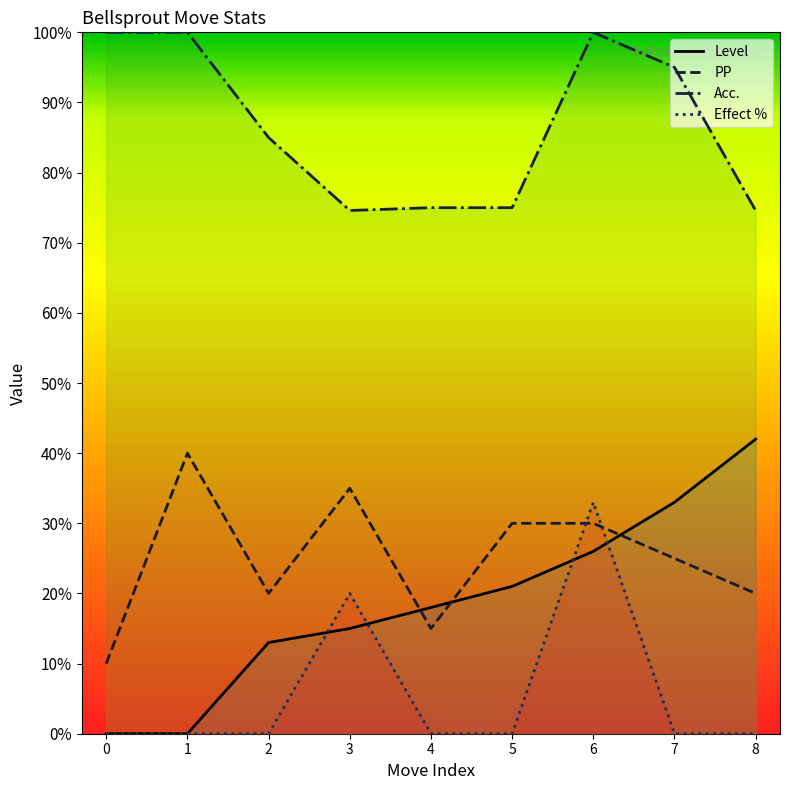

What is the difference between the maximum and minimum values in the Level series?

42.0